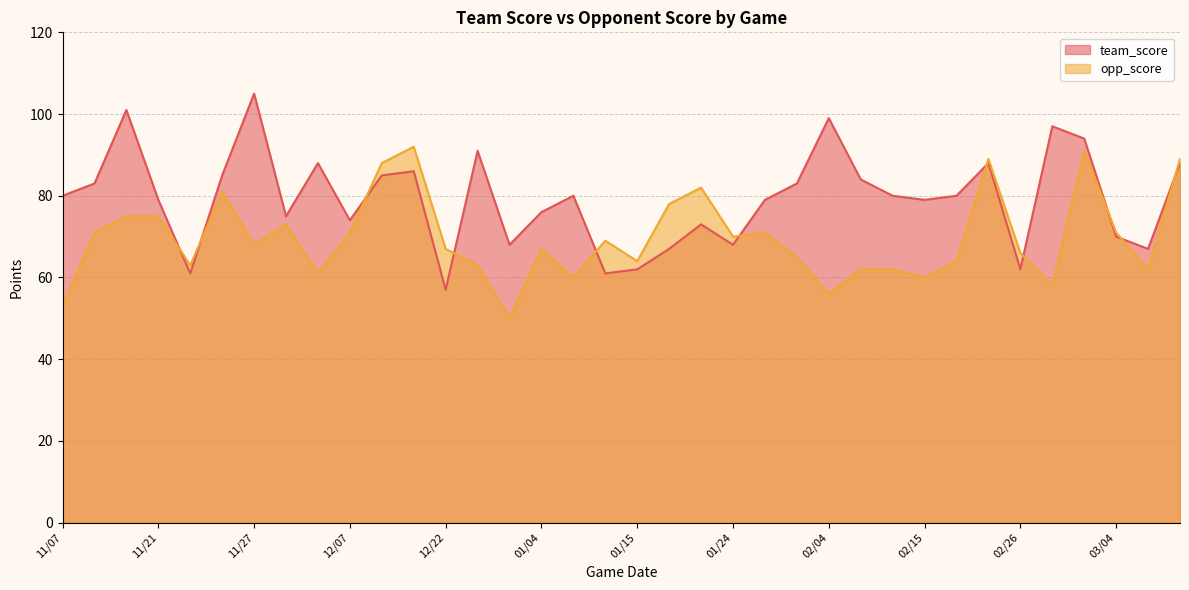

How many interior local valleys does the opp_score series have?

11